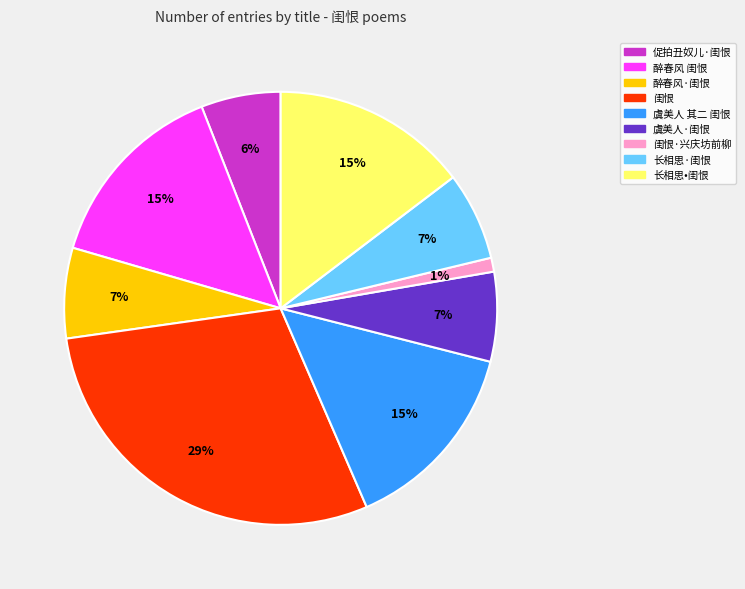

Does any single category account for the majority?

No